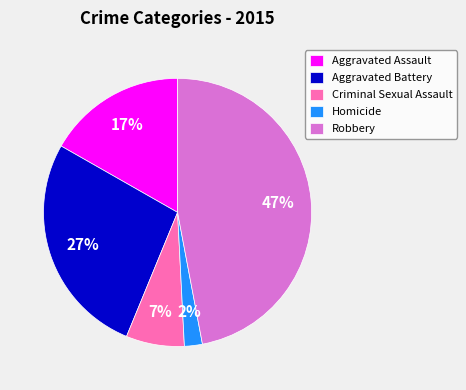

Is there a majority slice in this chart?

No